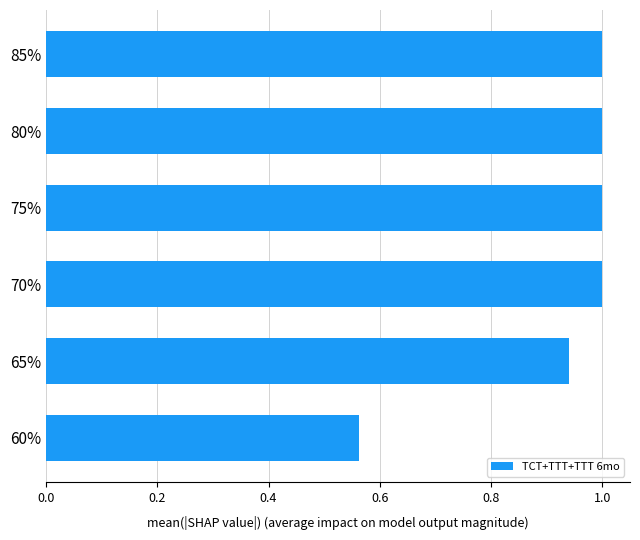

Which has a higher value, 85% or 60%?

85%